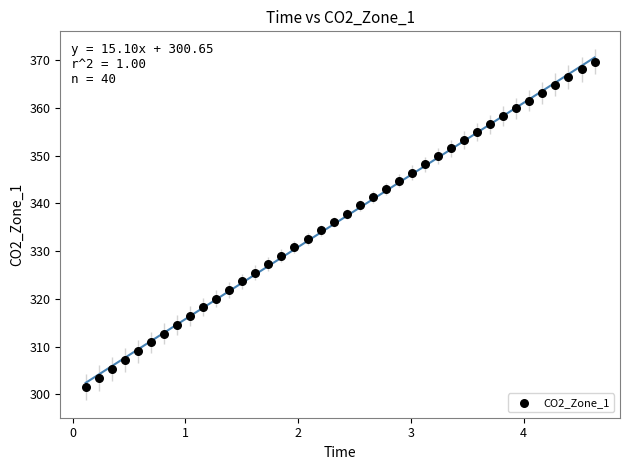

What is the range of Y values (max minus min)?

68.2